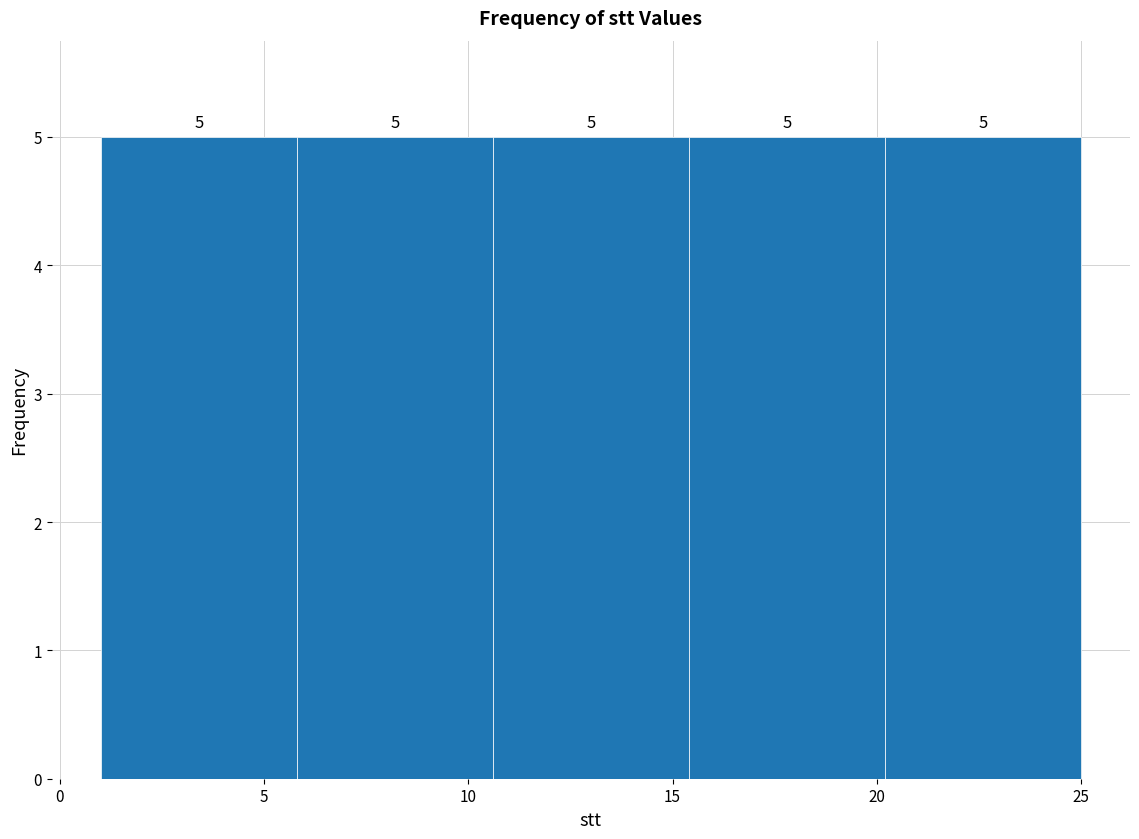

How tall is the bar that spans 15.4 to 20.2 on the x-axis? The bar edges are not printed on the chart, so give them approximately, as read against the axis.

5